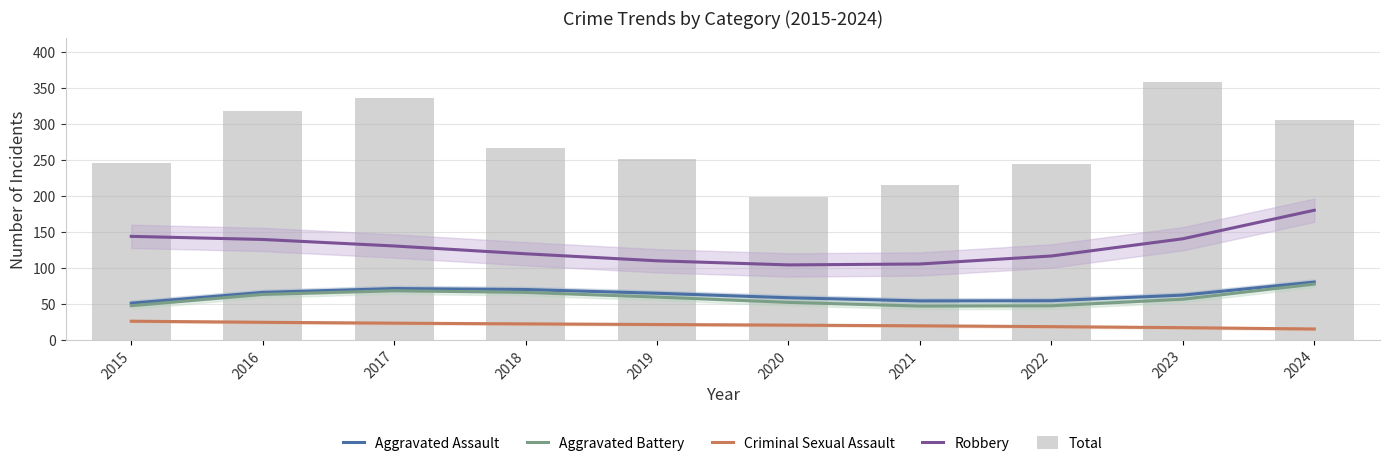

Between 2023 and 2021, which is larger?

2023